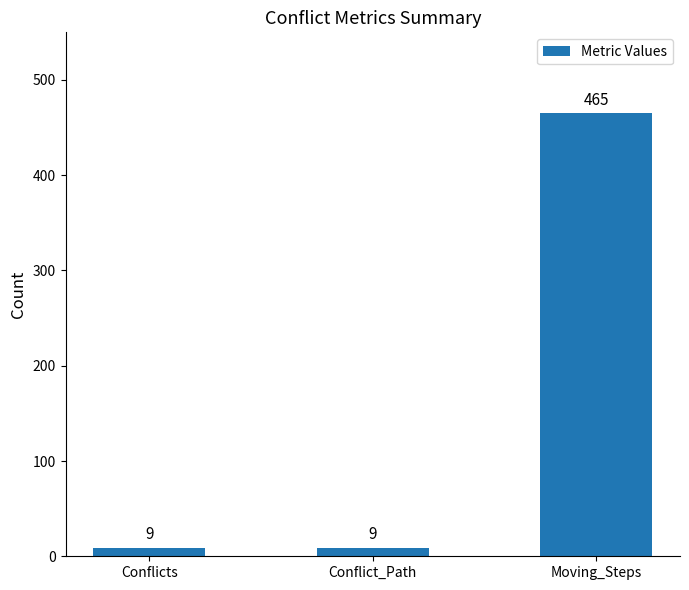

What is the smallest value displayed?

9